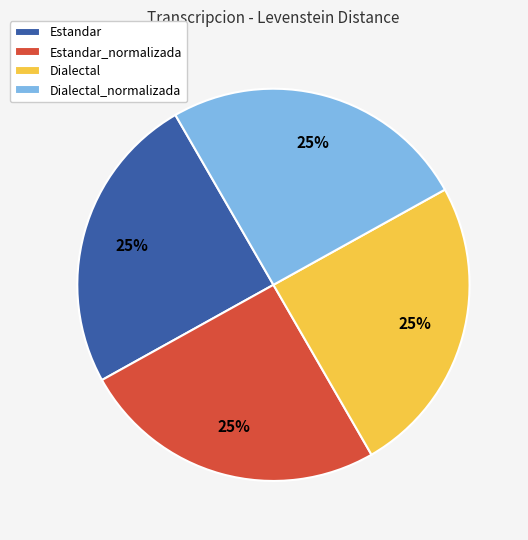

How many segments does this pie chart have?

4